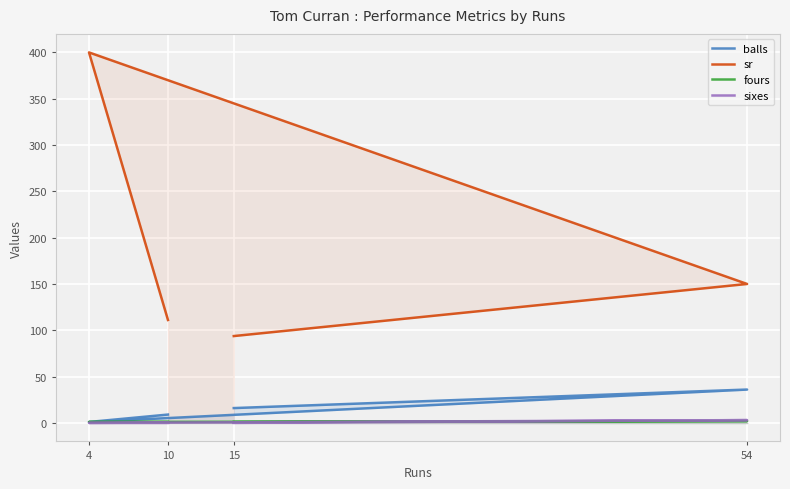

True or false: balls has a value of 1.4 at 4.

False